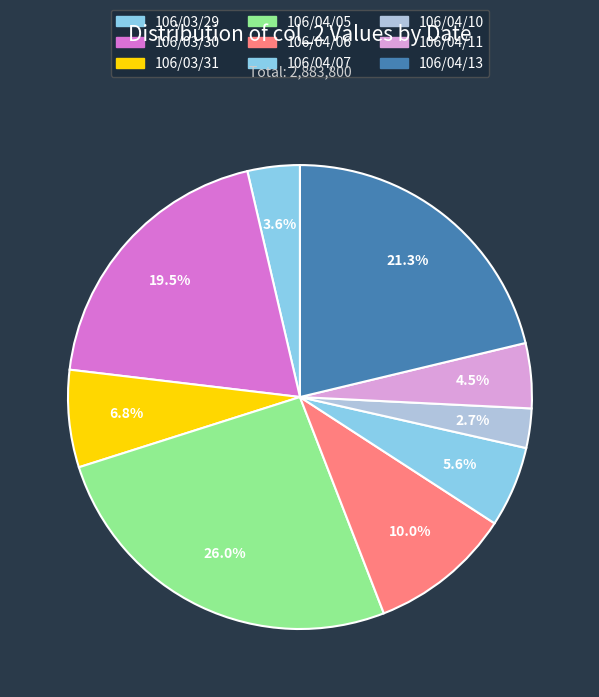

What percentage is NOT represented by 106/03/29?

96.4%